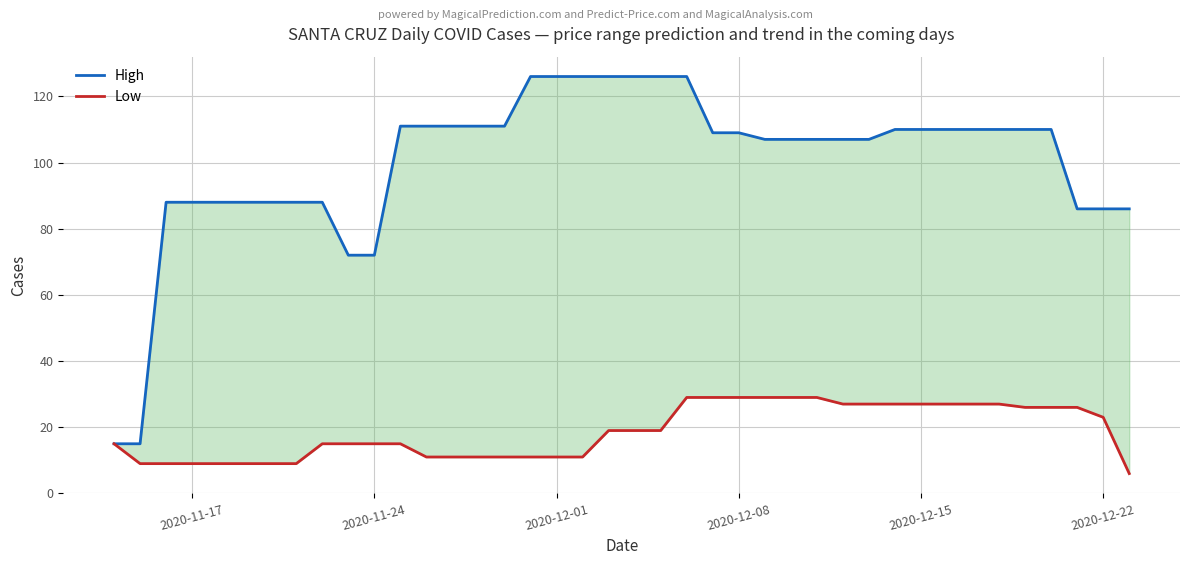

What is the sum of all Low values?

742